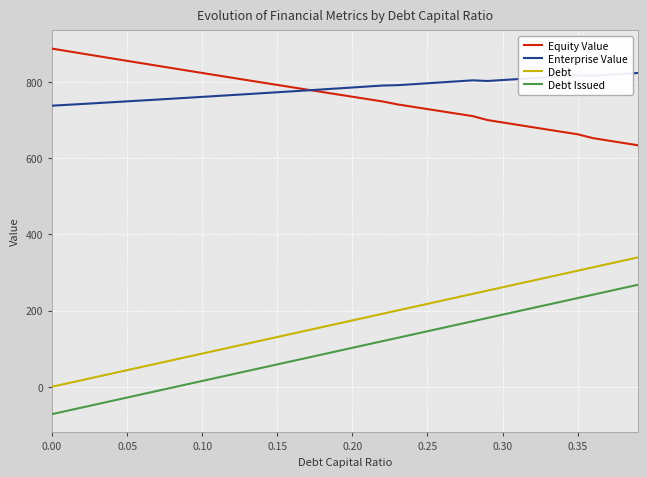

What is the lowest value of the Equity Value series?

634.2